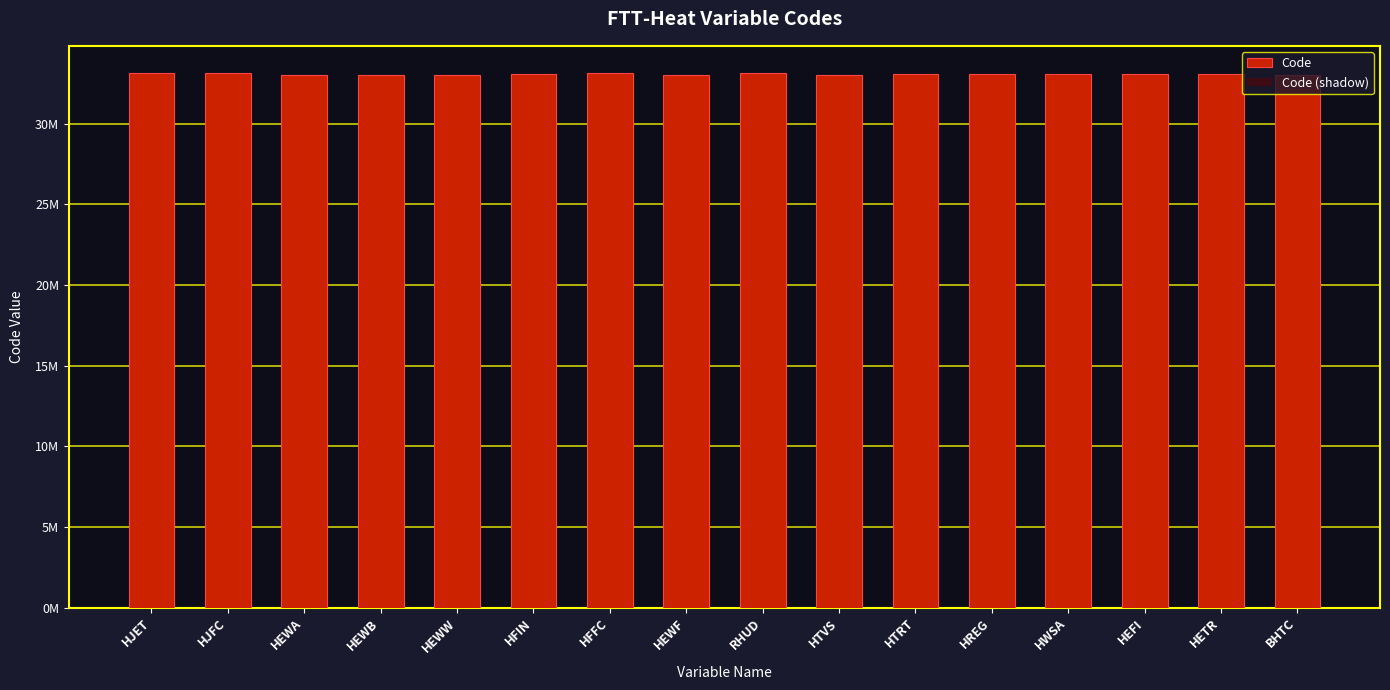

Which series changed the most between HJET and HTRT?

Code